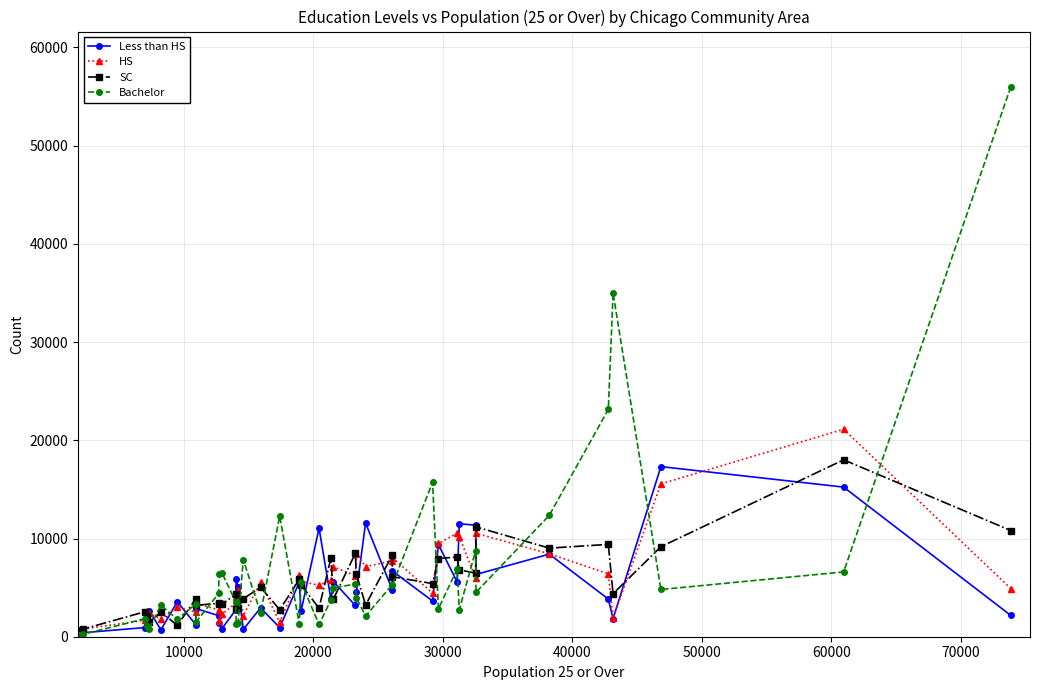

Which series has the largest range (max minus min)?

Bachelor